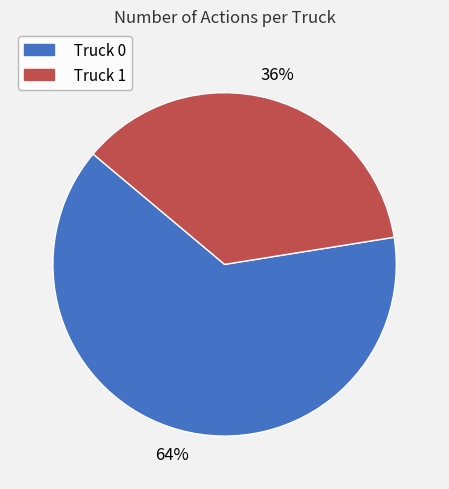

Which slice is the largest?

Truck 0